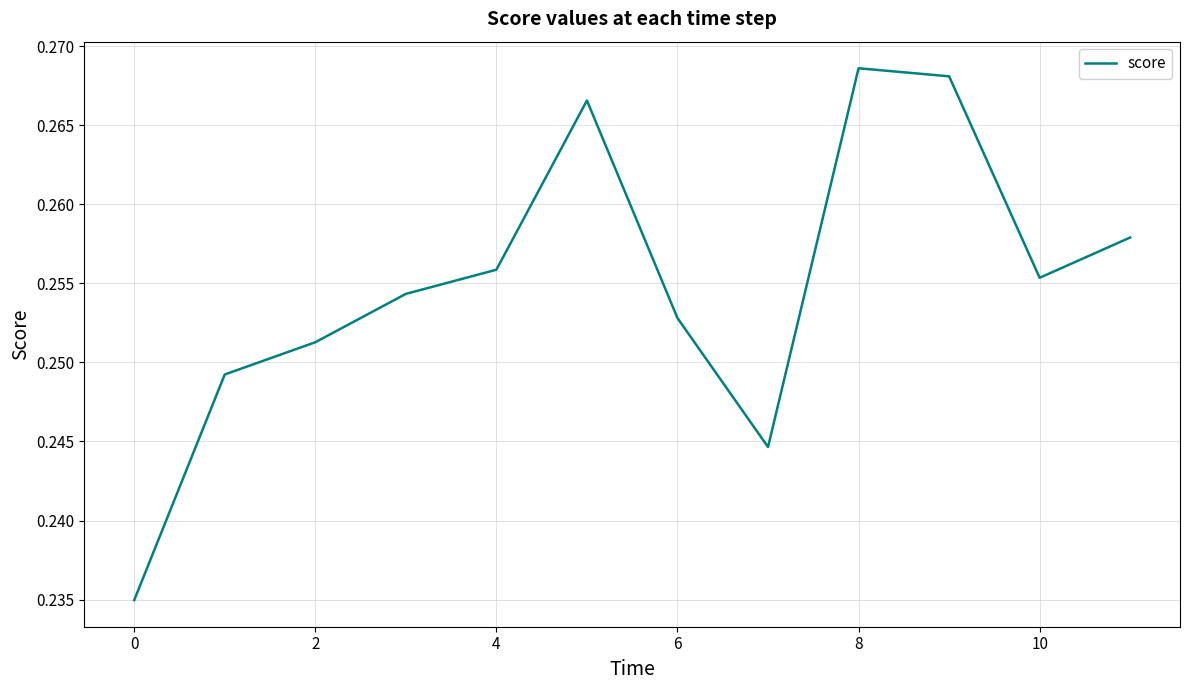

Count the number of data series in this chart.

1